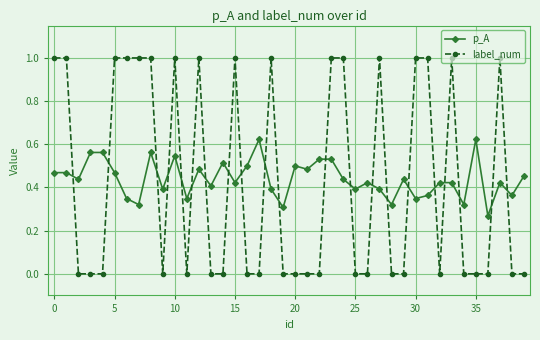

Does the chart have visible grid lines?

Yes